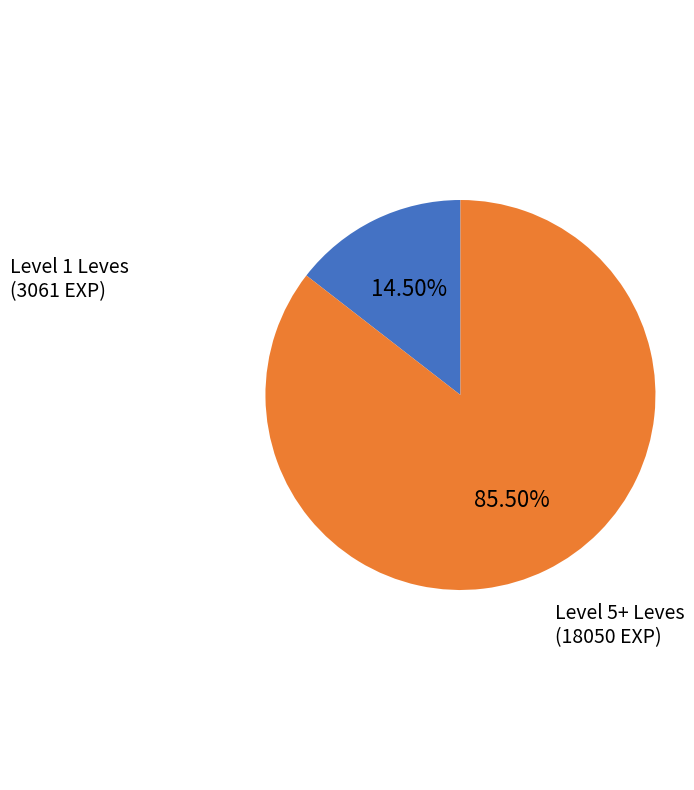

Does any single category account for the majority?

Yes